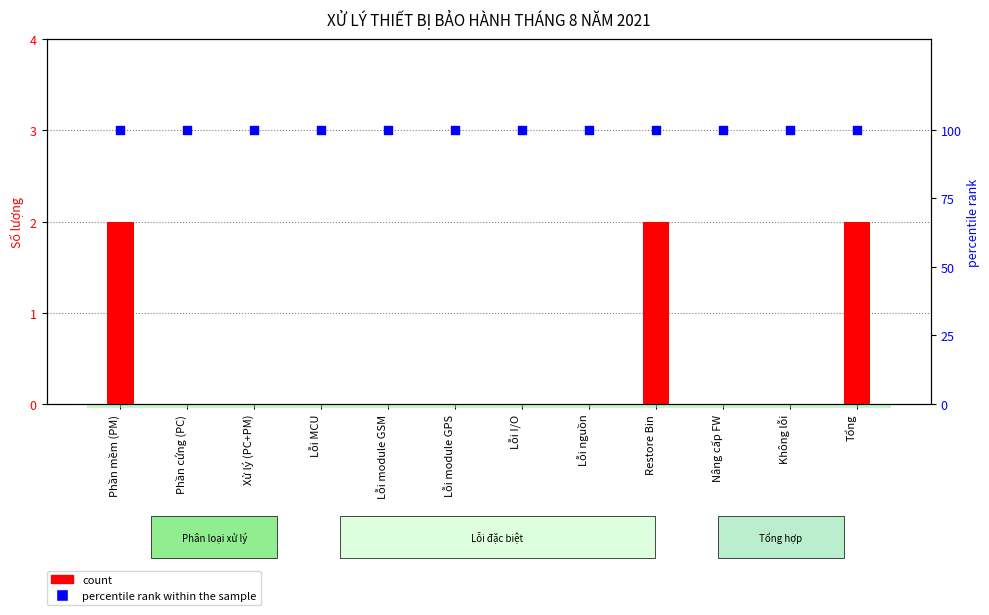

What are all the series names shown in the legend?

count, percentile rank within the sample